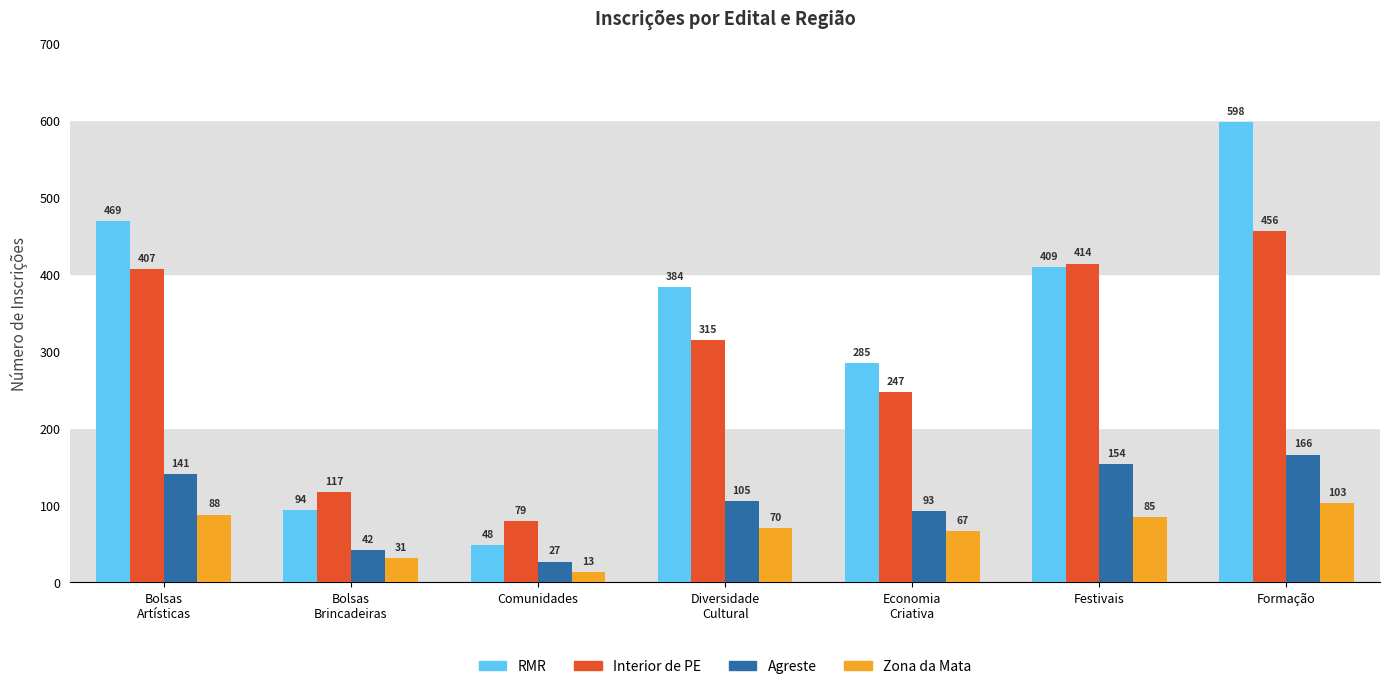

The Zona da Mata series shows 85 at Festivais. True or false?

True